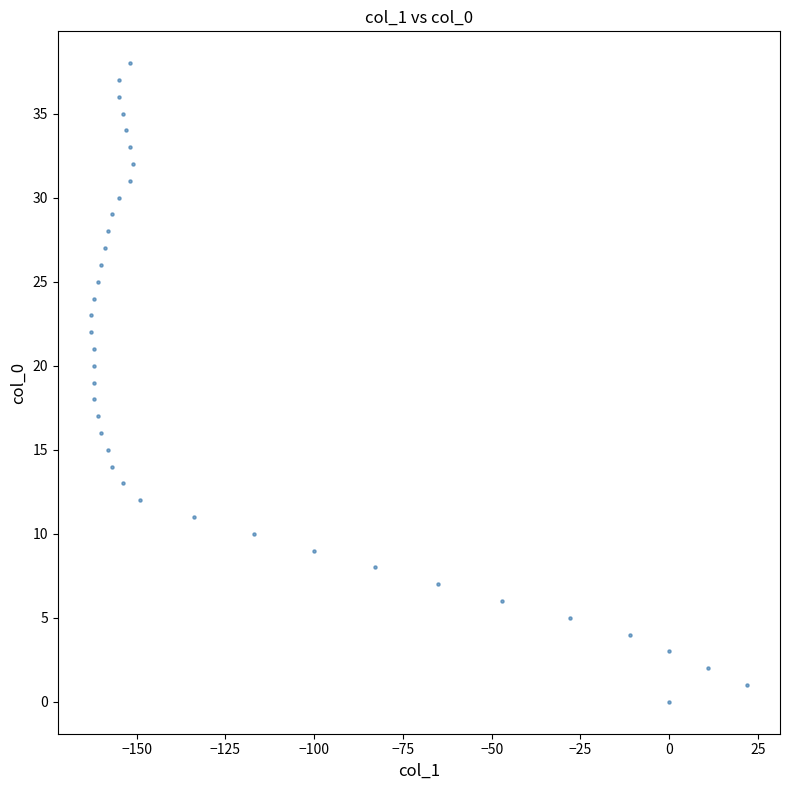

What is the range of Y values (max minus min)?

38